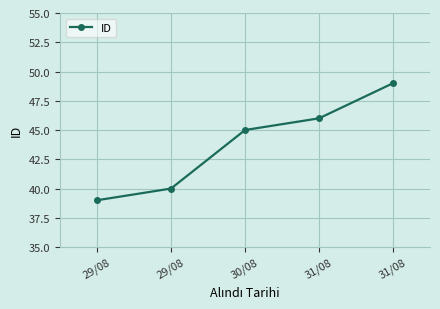

Count the values in the range 40 to 46.

3